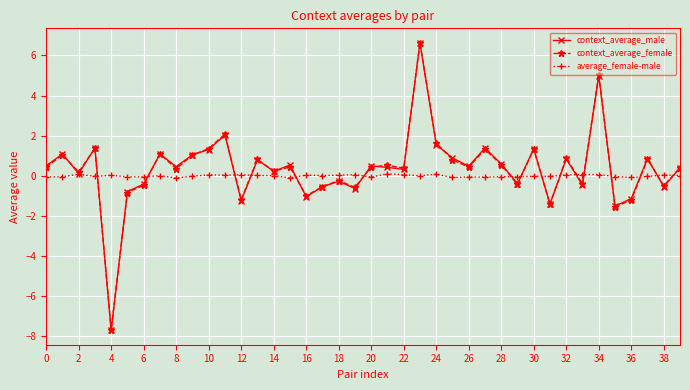

How many series are shown in this chart?

3